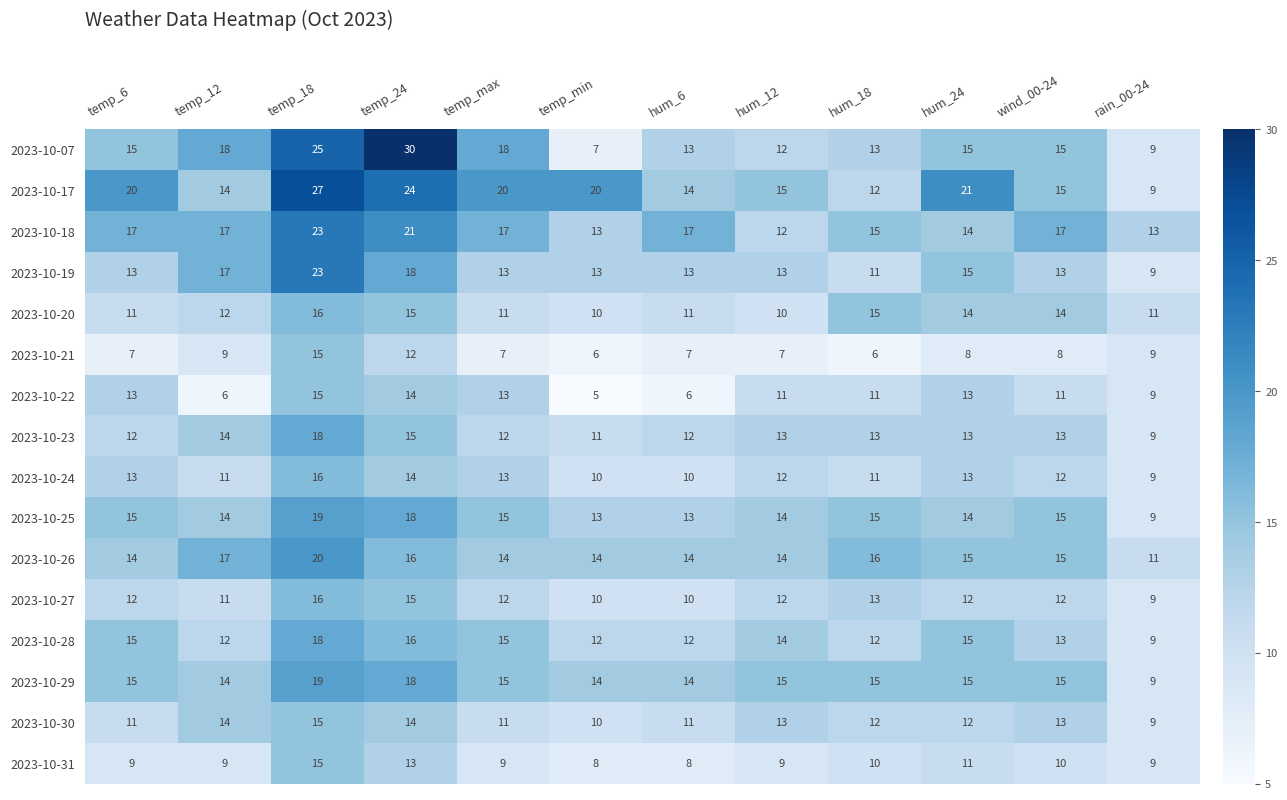

Where does the 2023-10-30 series first go above 12?

temp_12